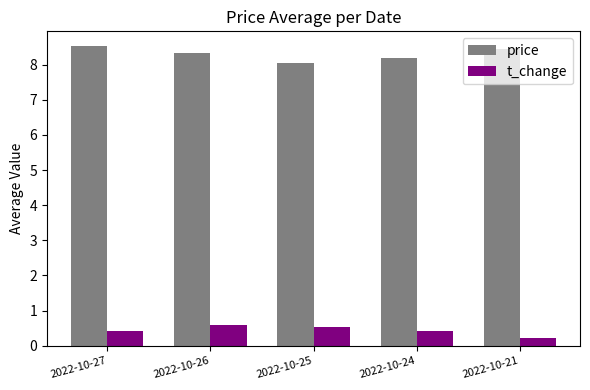

What is the value of the price bar at the 4th from the left?

8.2